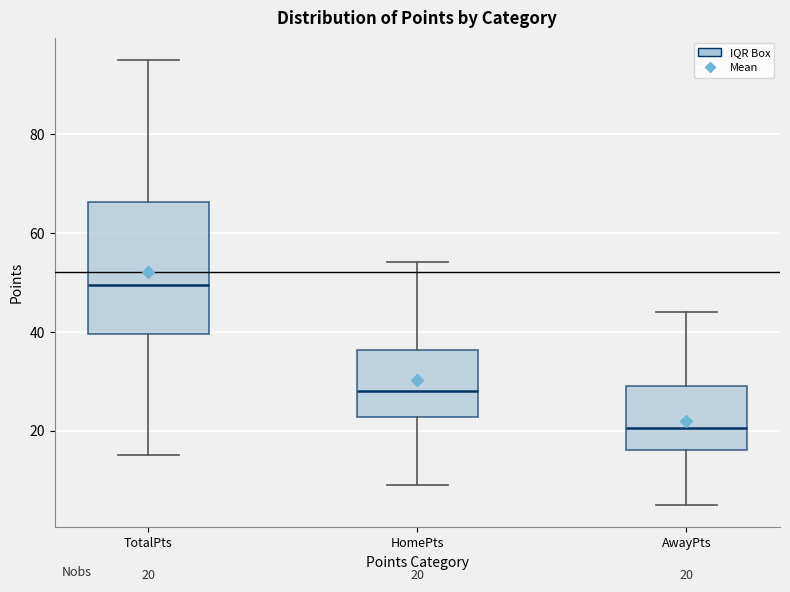

Which box has the lowest median line?

AwayPts